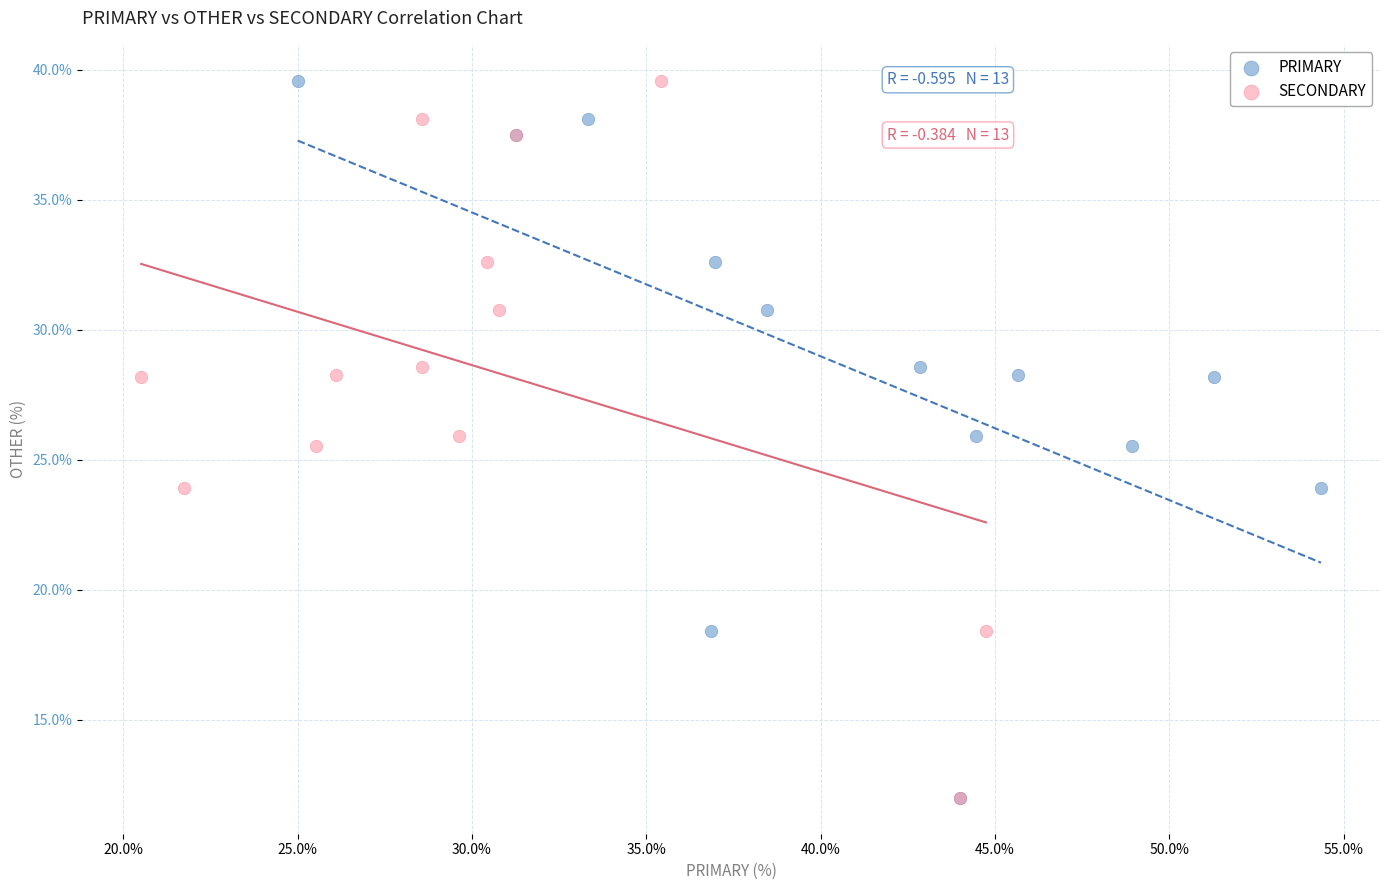

What are all the series names shown in the legend?

PRIMARY, SECONDARY